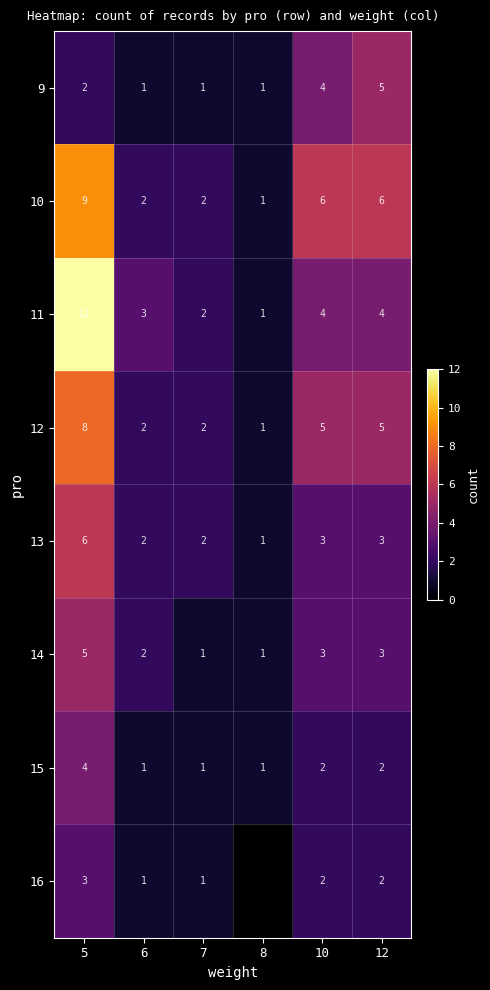

Is the value of 11 at 5 greater than the value of 13 at 6?

Yes